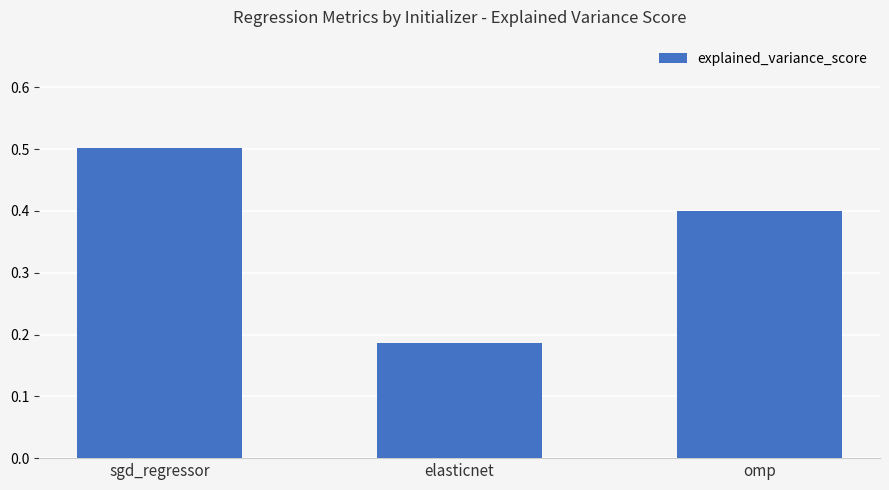

True or false: the data shows 0.5 at sgd_regressor.

True